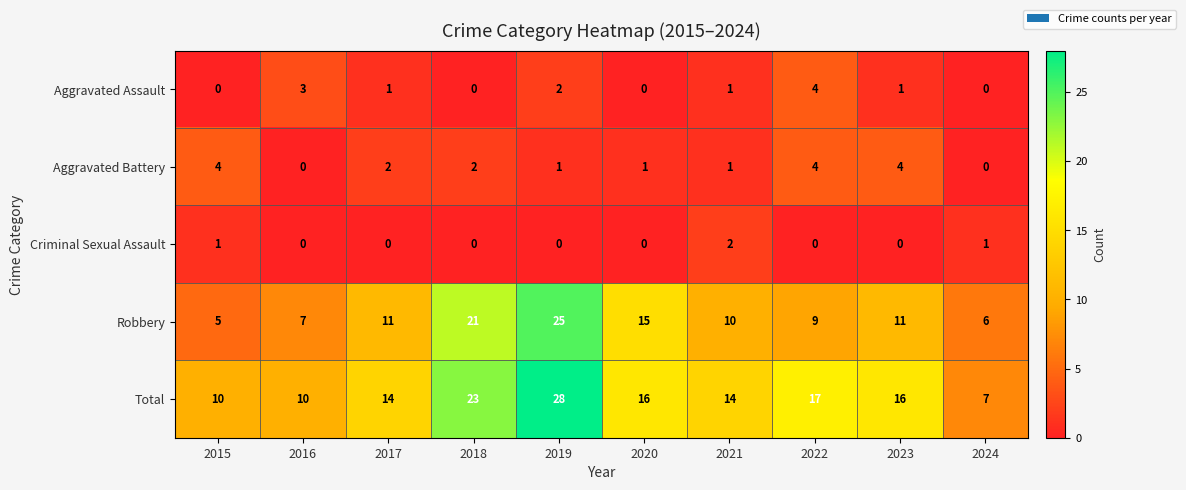

What is the difference between the maximum and minimum values in the Aggravated Battery series?

4